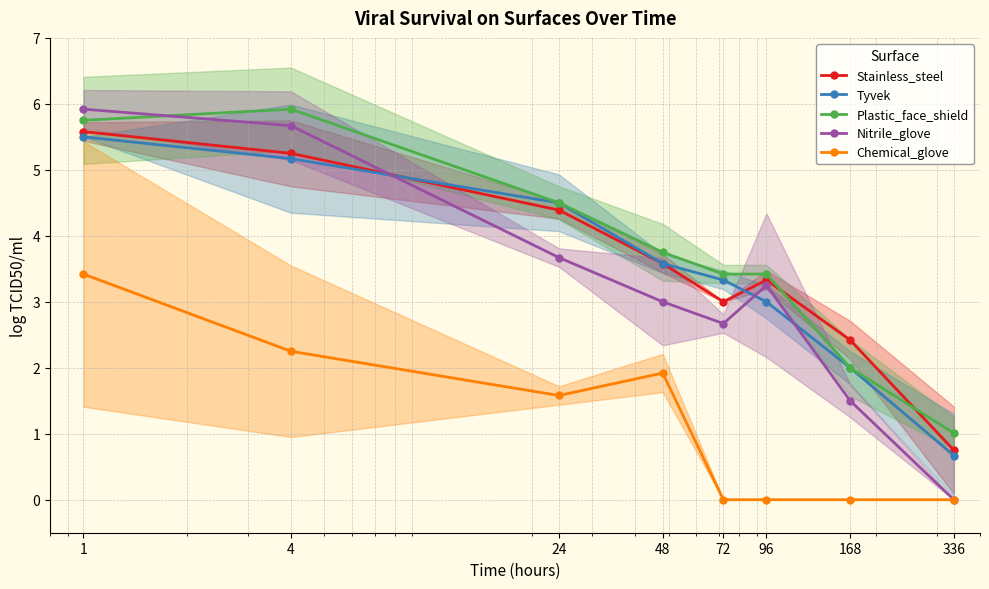

Rank the series by their maximum value, from highest to lowest.

Plastic_face_shield, Nitrile_glove, Stainless_steel, Tyvek, Chemical_glove